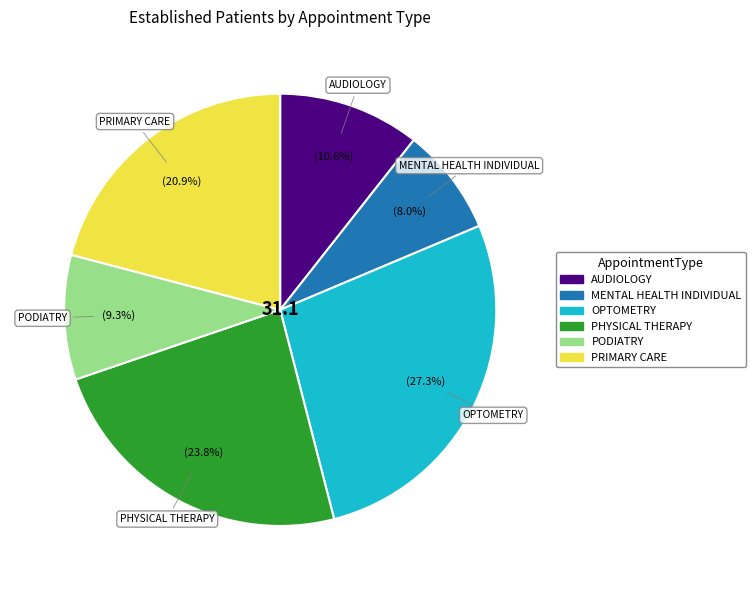

Does any single category account for the majority?

No